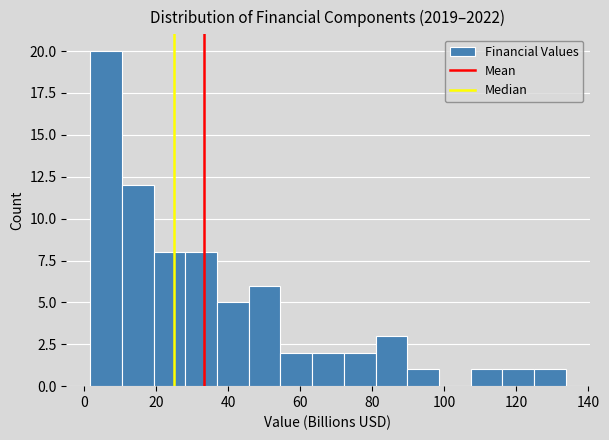

How tall is the bar that spans 36 to 46 on the x-axis? Neither the bar edges nor the heights are printed on the chart, so give them approximately, as read against the axes.

5